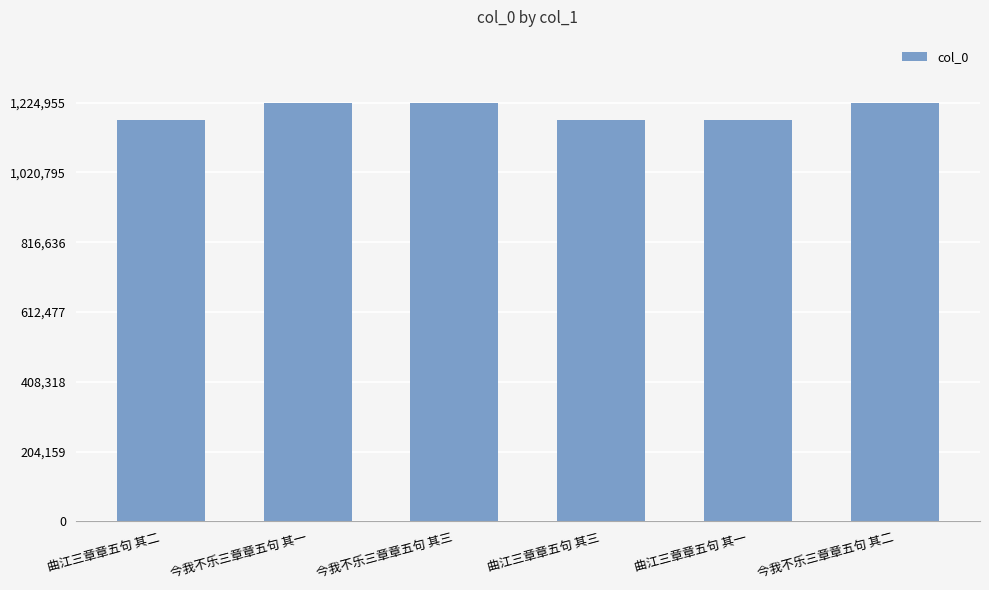

What is the smallest value displayed?

1173693